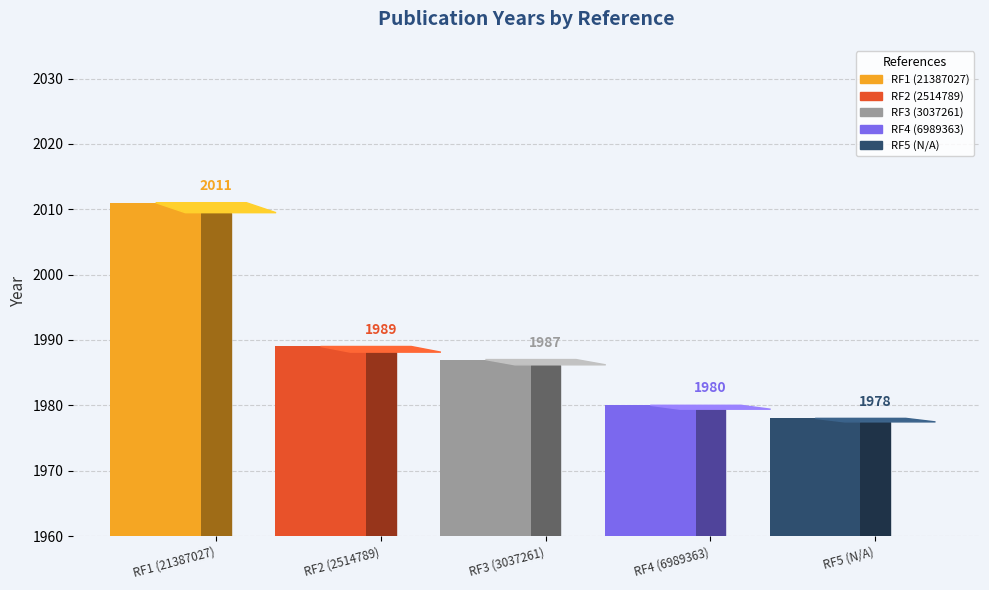

Which label corresponds to the smallest value in the chart?

RF5 (N/A)